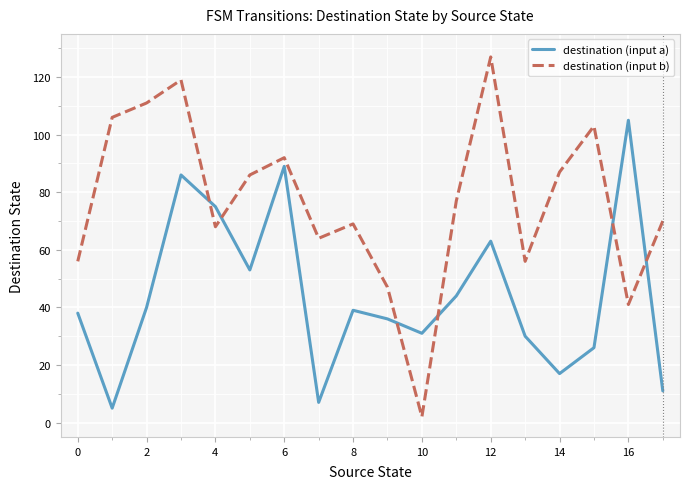

True or false: destination (input a) and destination (input b) intersect in this chart.

True